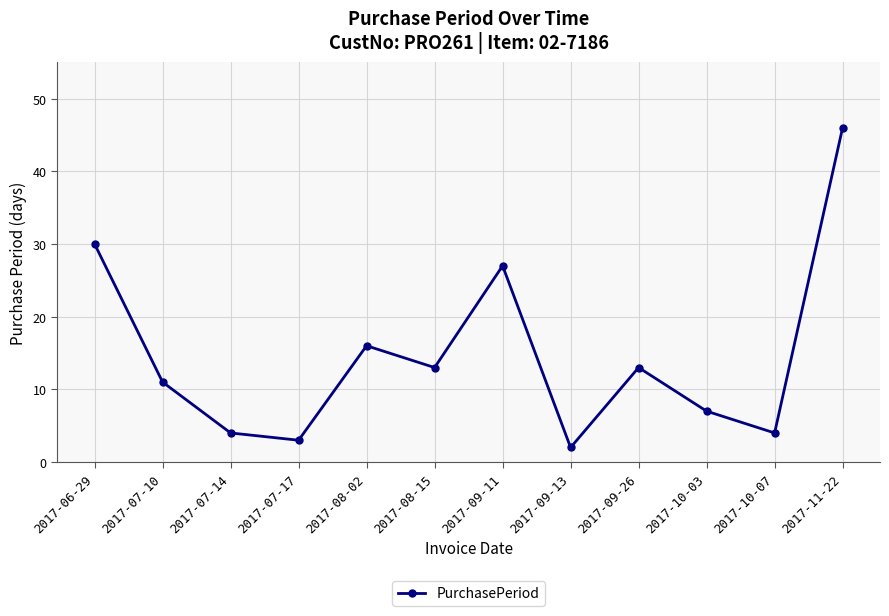

What is the value of the 9th point from the left?

13